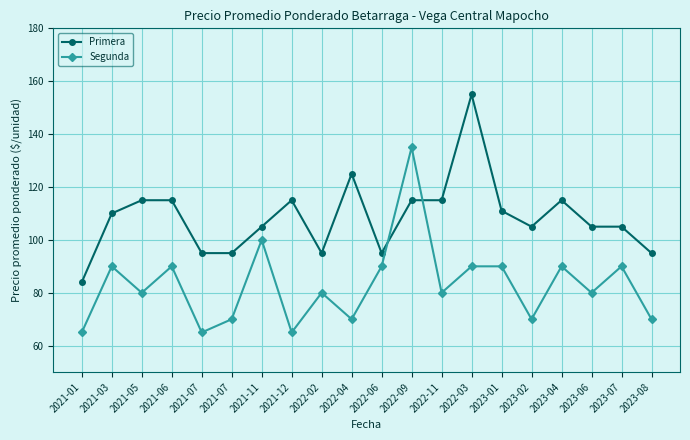

What are all the series names shown in the legend?

Primera, Segunda